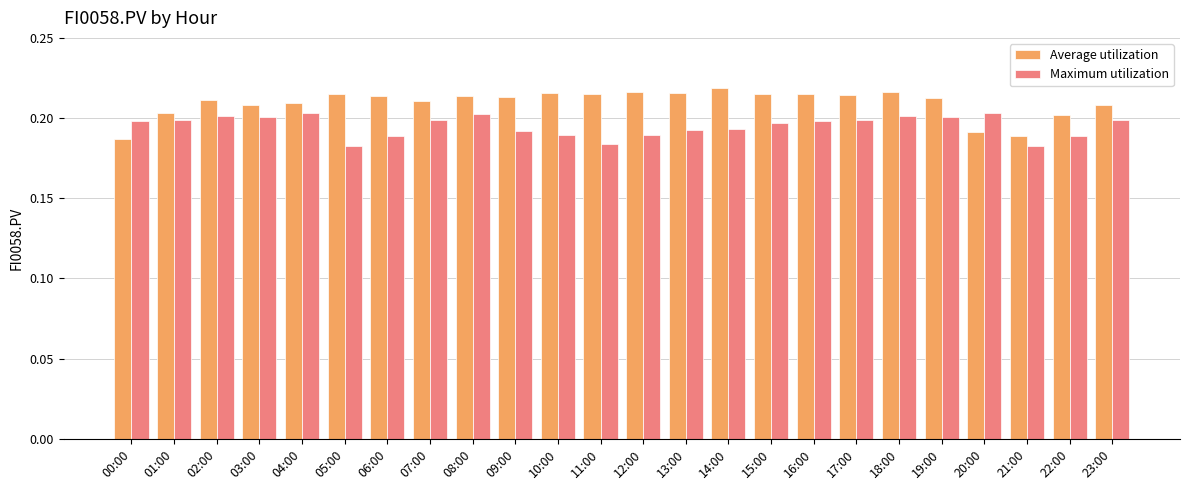

What is the sum of all Maximum utilization values?

4.7